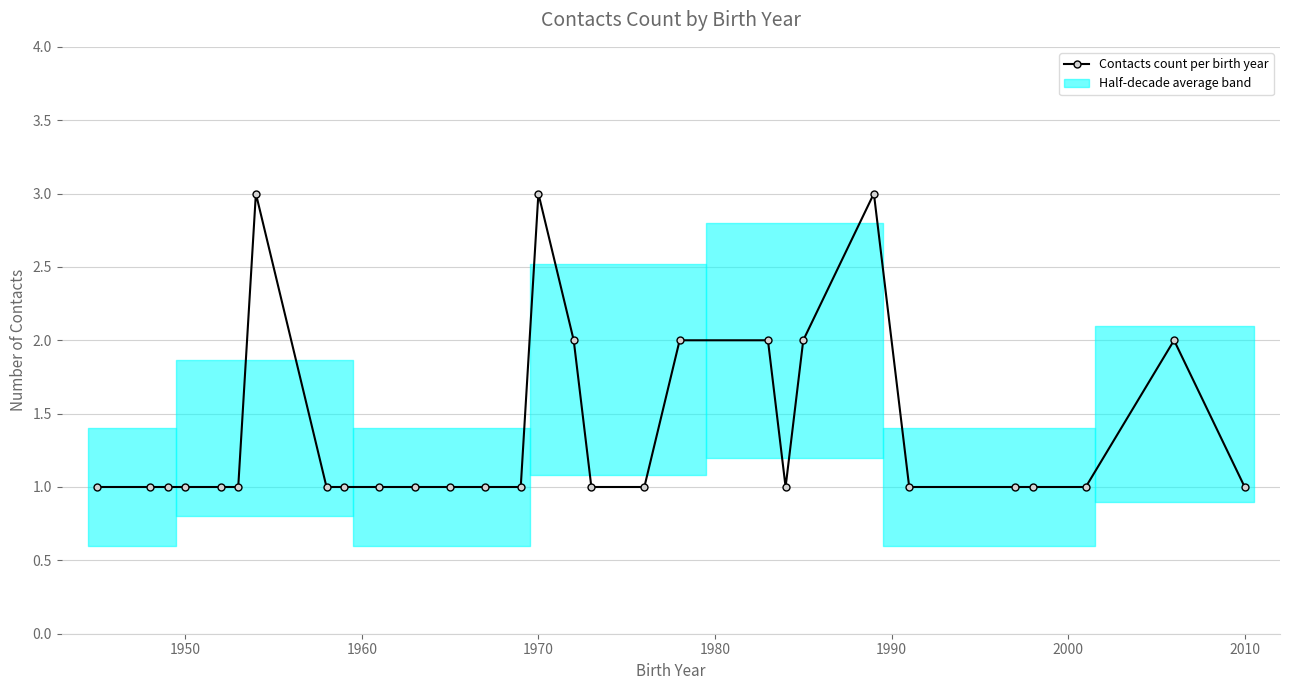

Reading left to right, list all the values displayed in this chart.

1	1	1	1	1	1	3	1	1	1	1	1	1	1	3	2	1	1	2	2	1	2	3	1	1	1	1	2	1